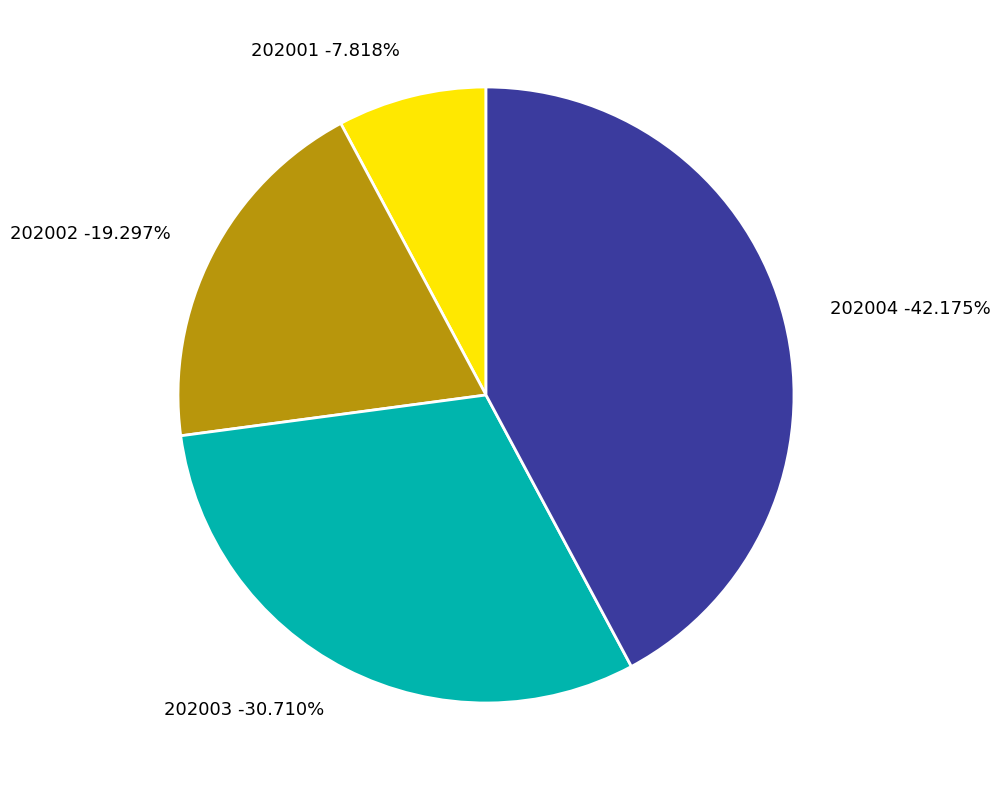

What percentage is the 202004 slice, to the nearest percent?

42%